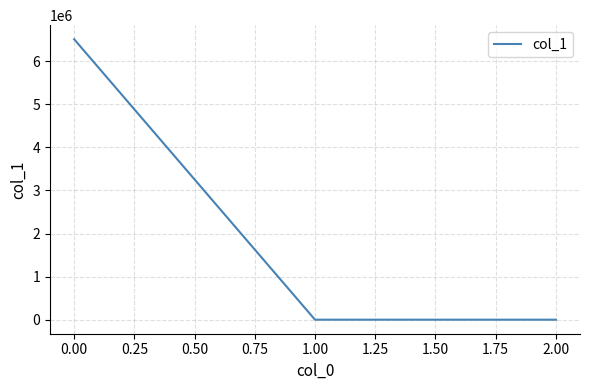

What is the average value?

2171137.7